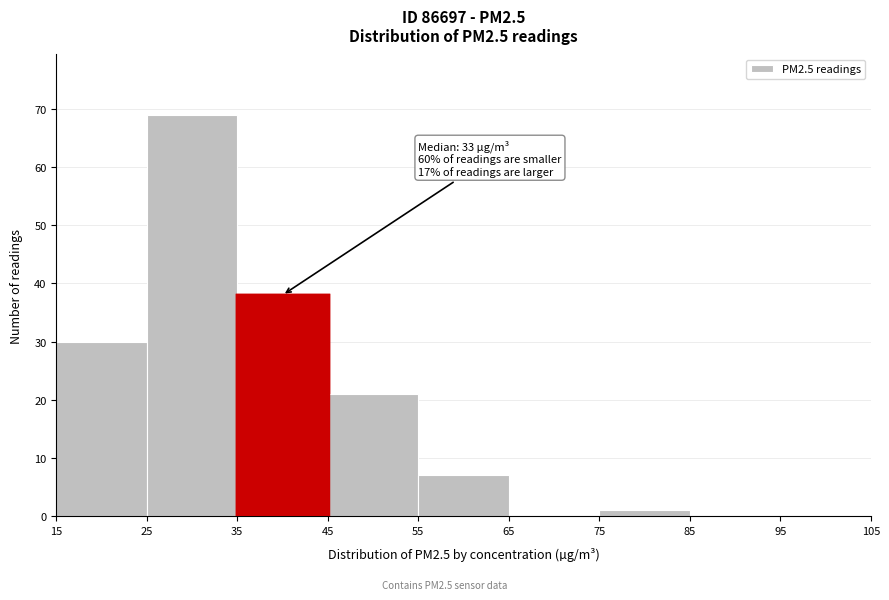

Which range on the x-axis has the tallest bar?

25 to 35